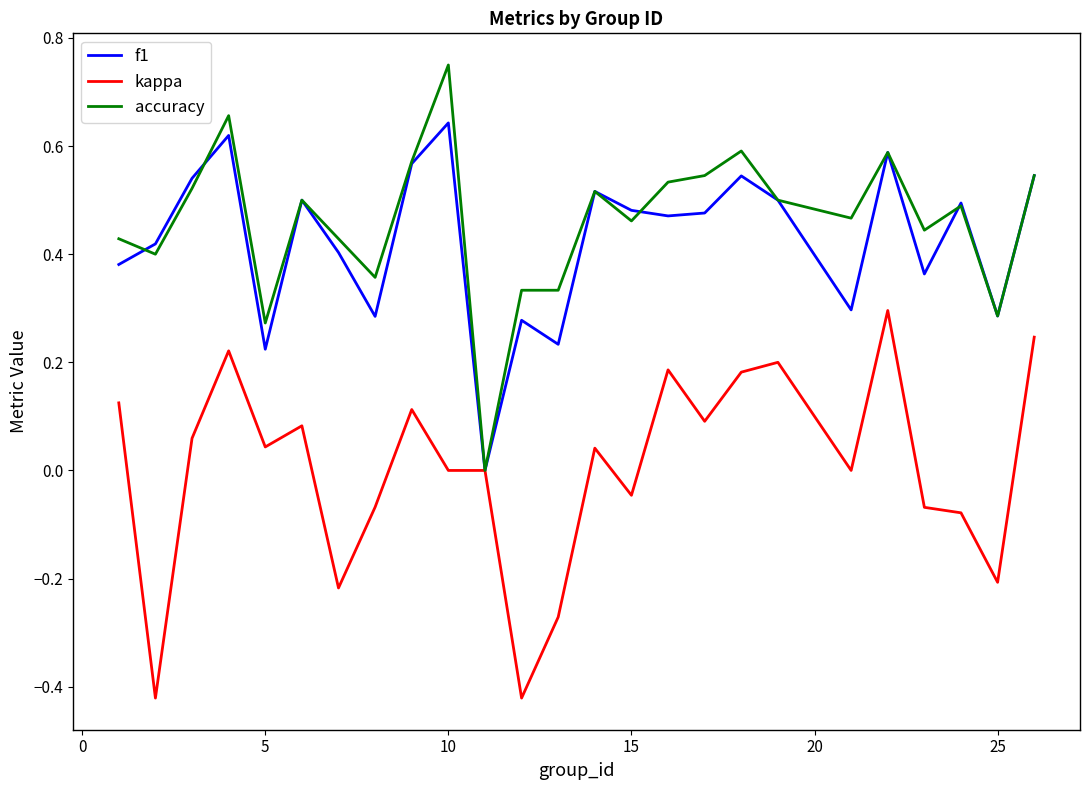

List the series in order of their peak value, highest first.

accuracy, f1, kappa